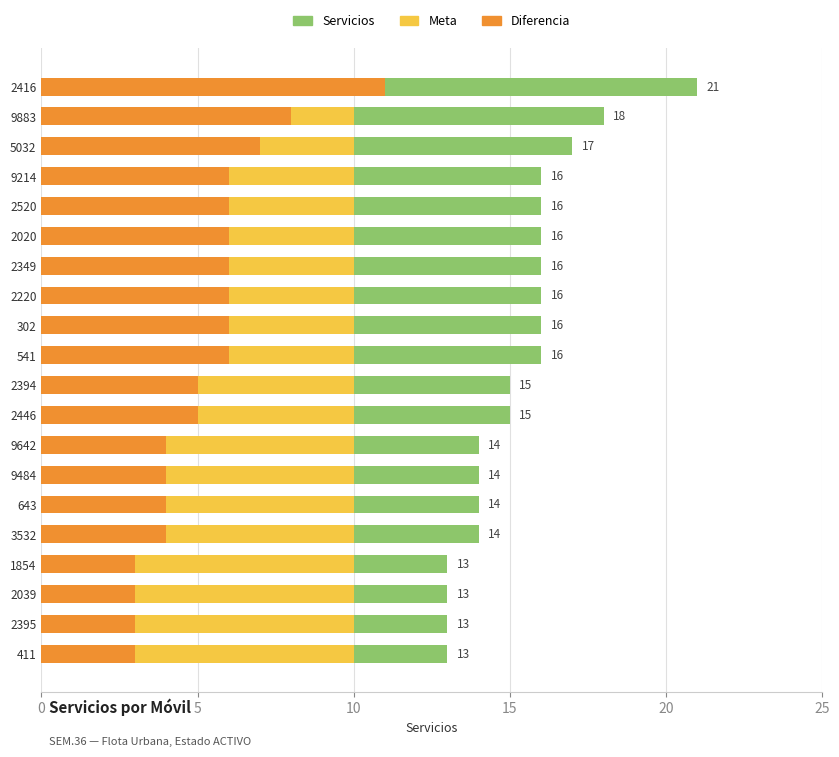

What are all the series names shown in the legend?

Servicios, Meta, Diferencia